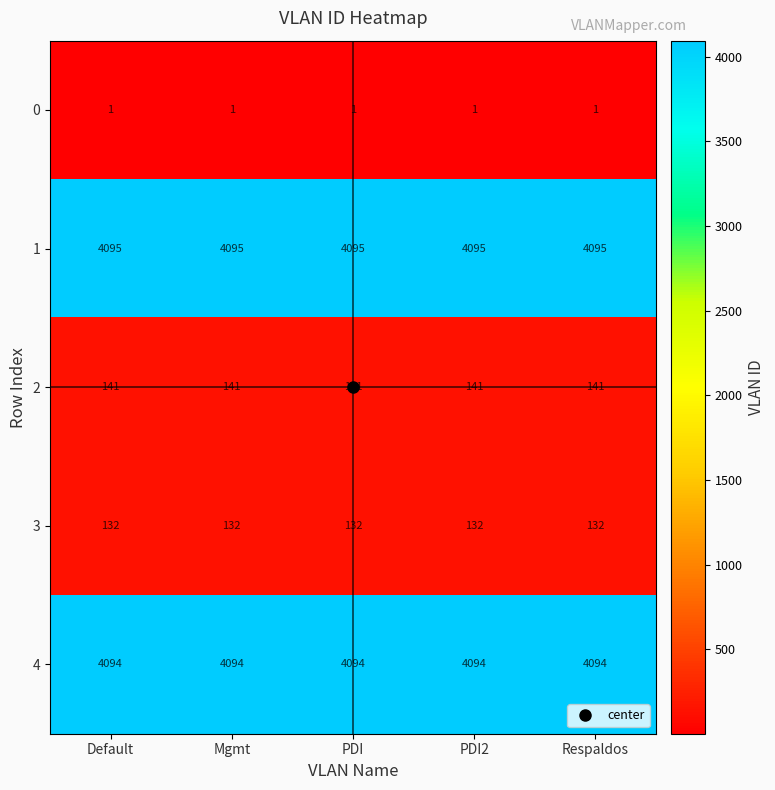

Rank the series at Default from highest to lowest value.

1, 4, 2, 3, 0